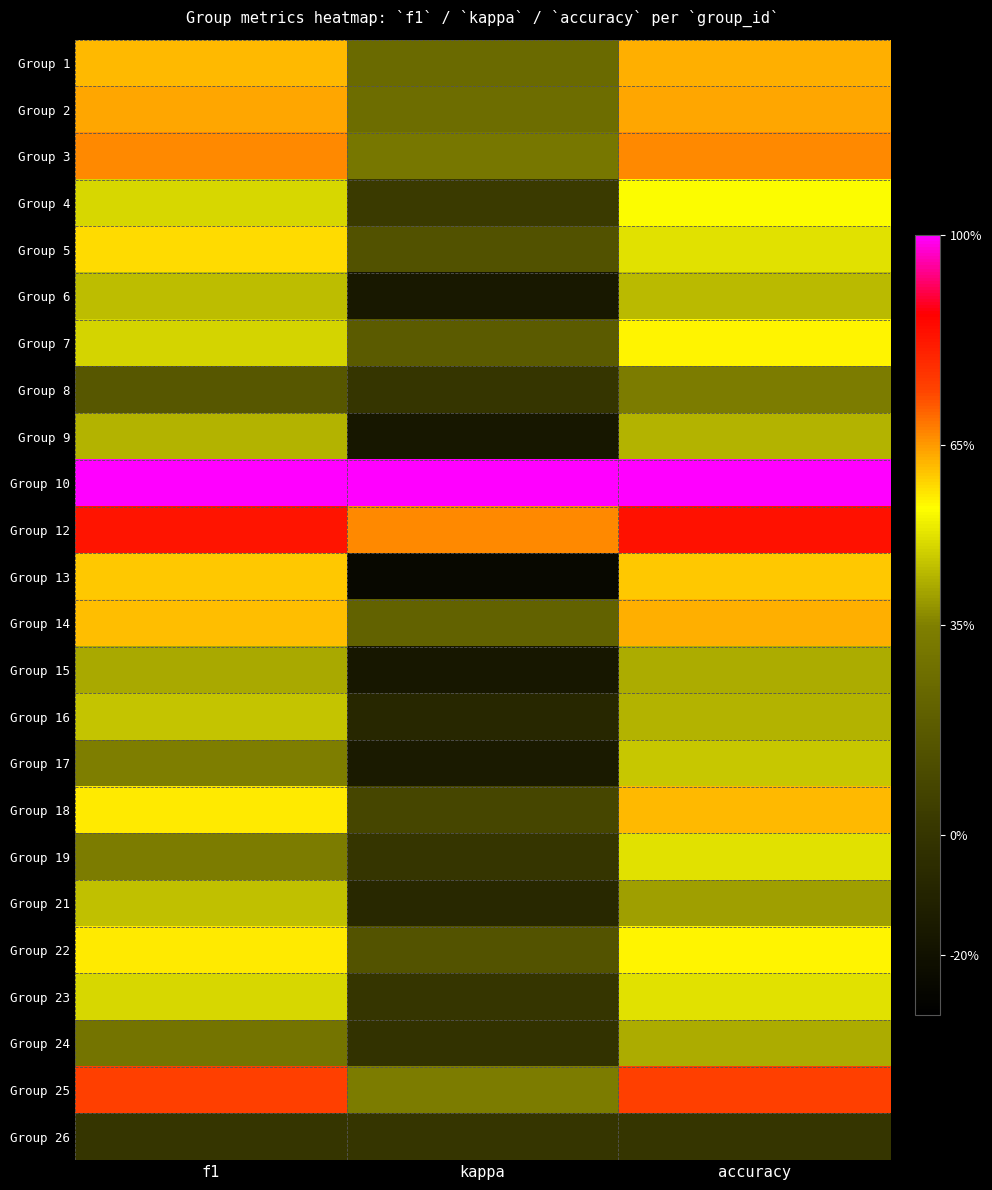

What is the total value across all series at kappa?

2.6